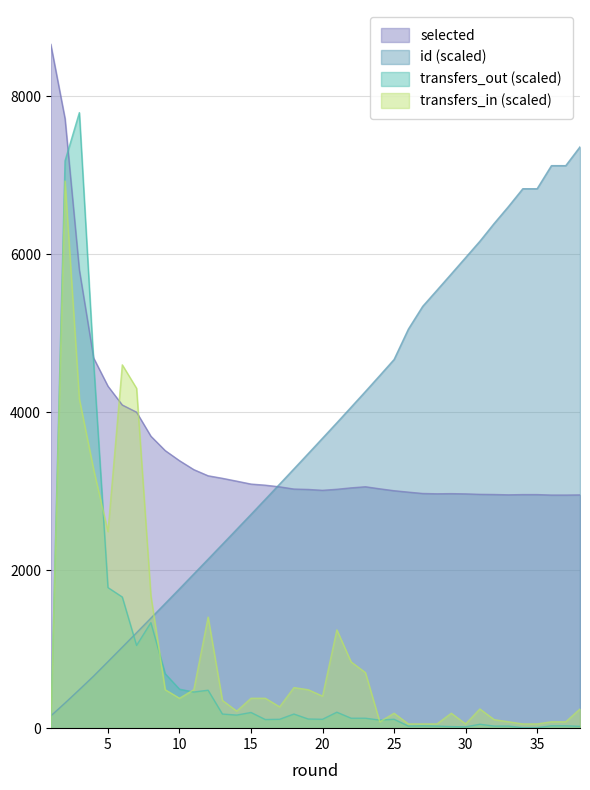

Which has a higher value, 12 or 27?

12